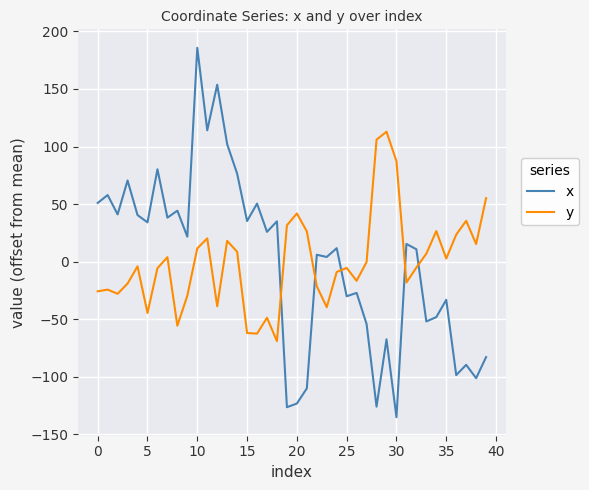

How many values in the y series exceed -4?

19